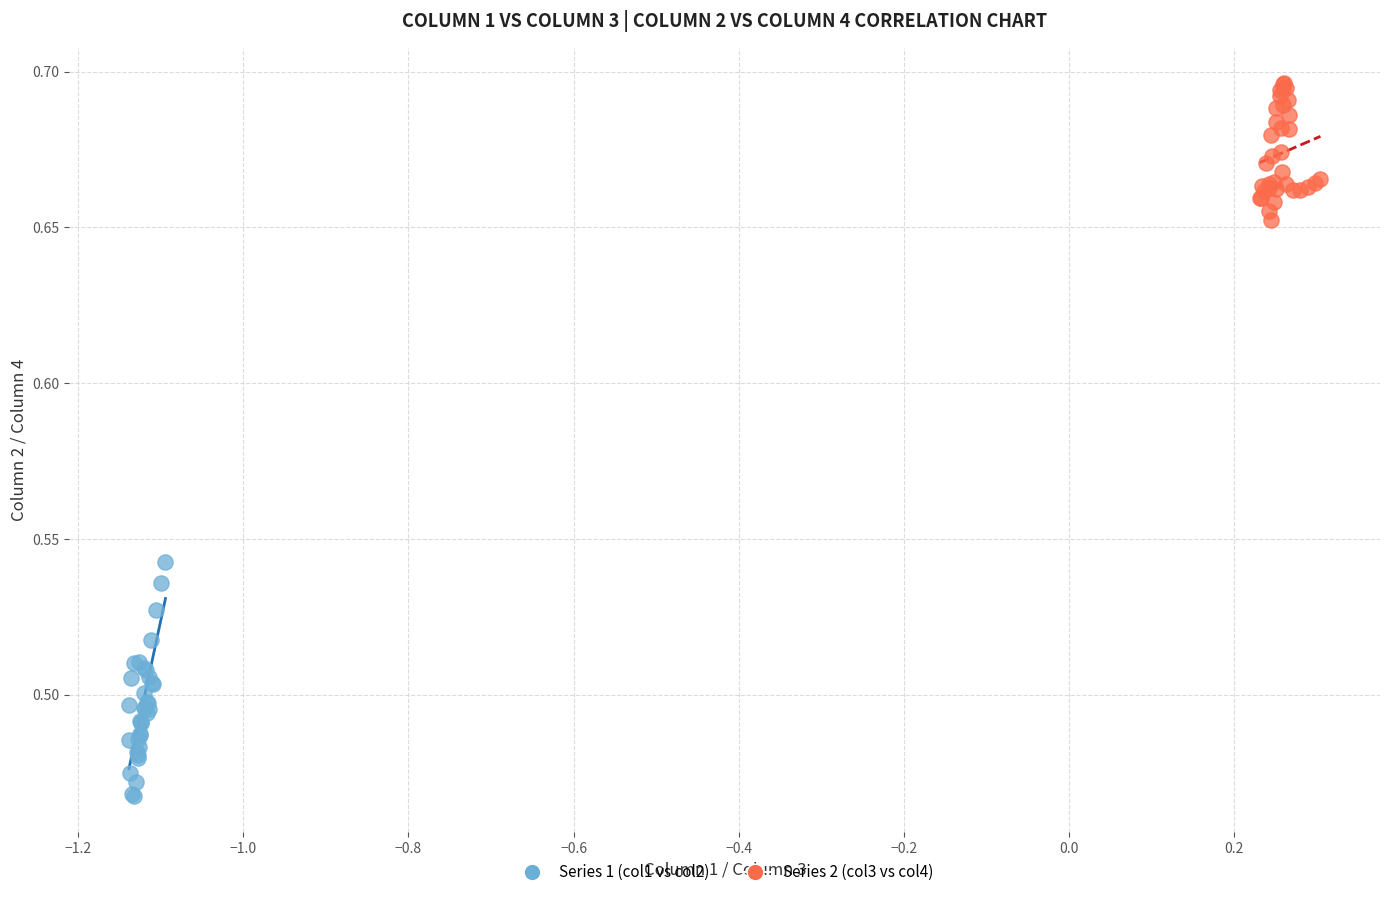

Which series contains the lowest Y value?

Series 1 (col1 vs col2)